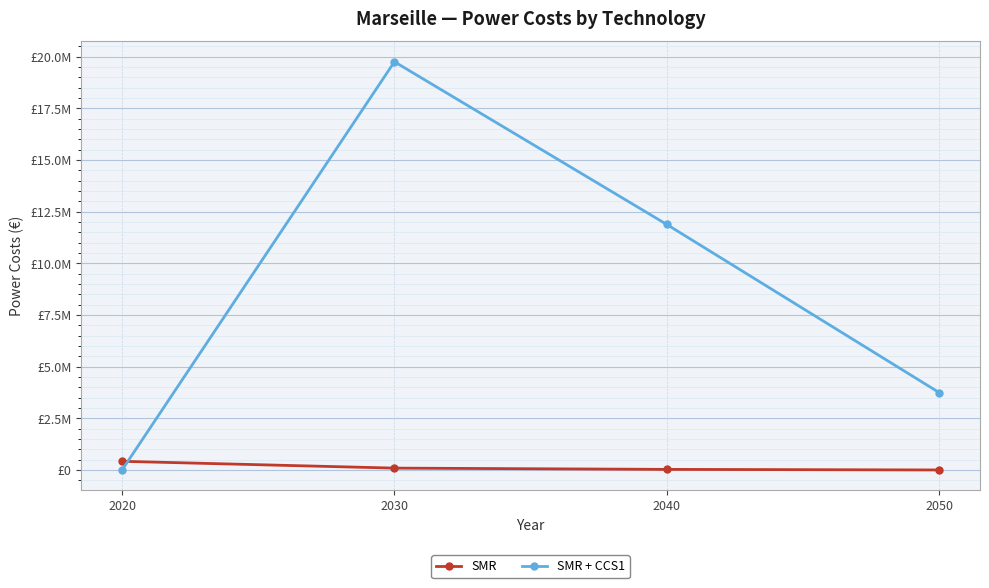

Between 2020 and 2030, which series saw the biggest shift?

SMR + CCS1